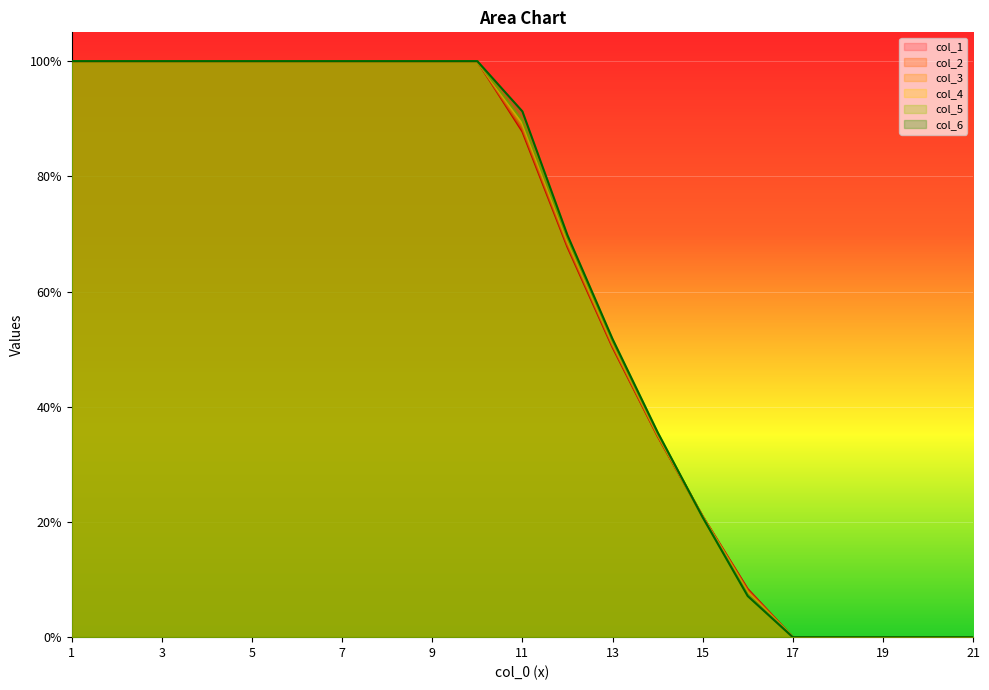

After their last crossing, which series has the higher values: col_6 or col_4?

col_4